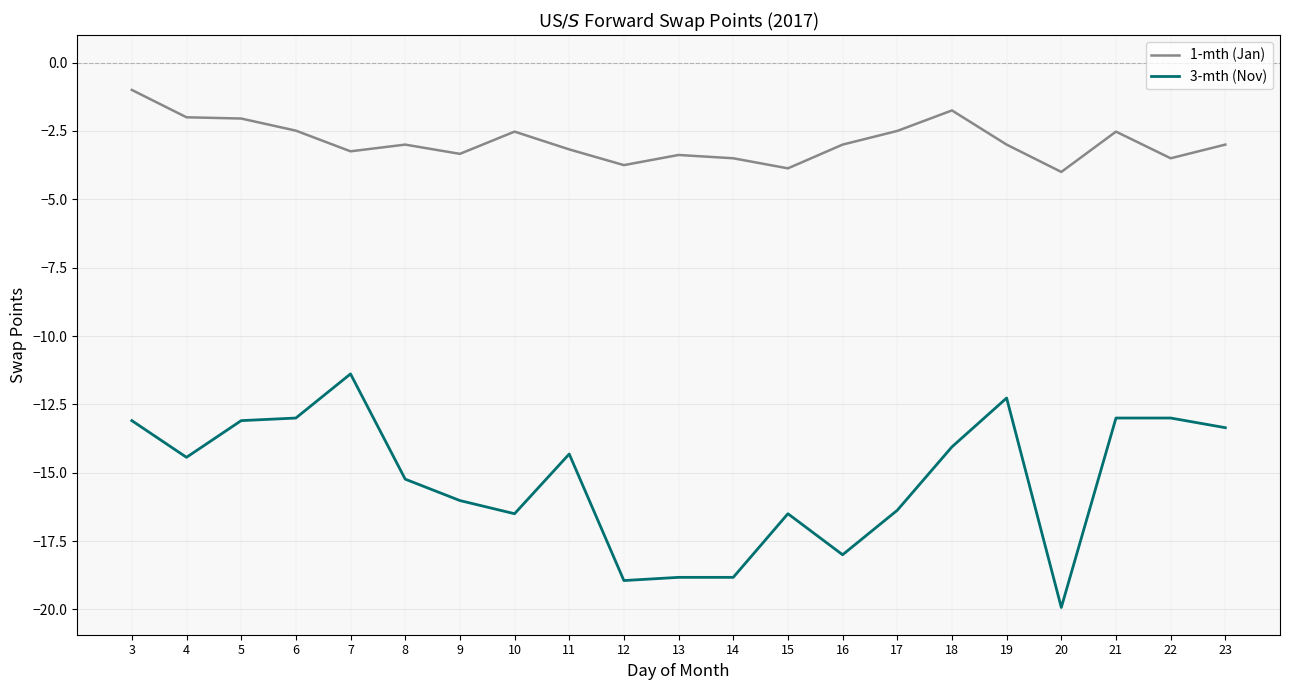

Which series has the largest total across all categories?

1-mth (Jan)